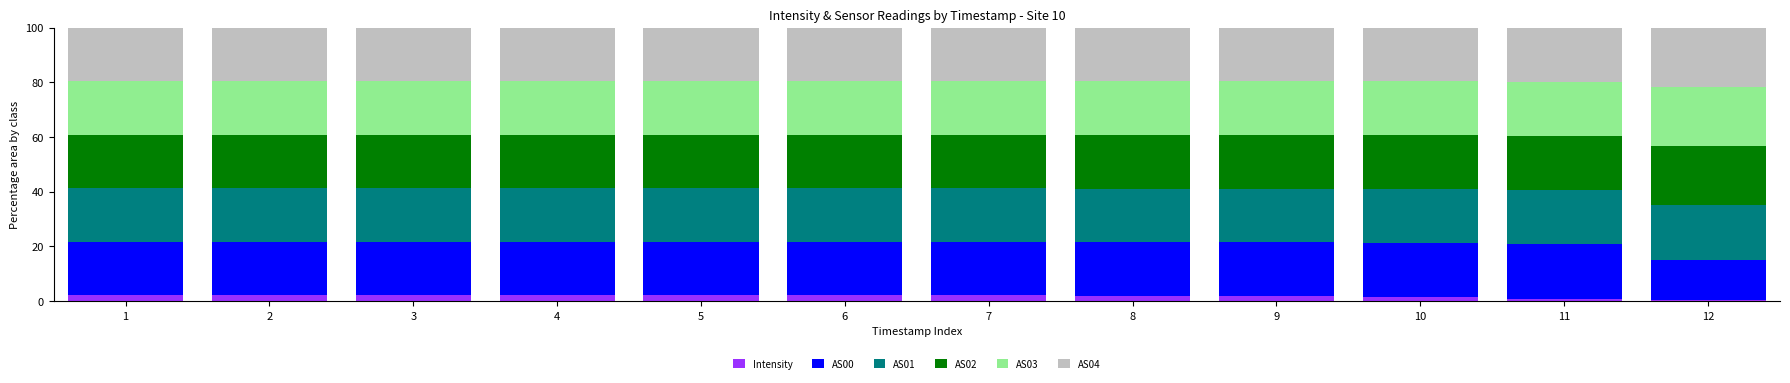

What is the total value across all series at 4?

100.0